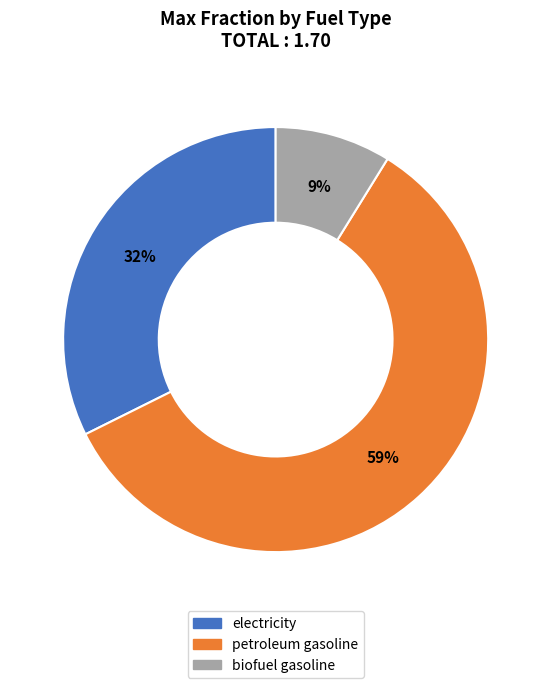

Which category has the smallest portion of the pie?

biofuel gasoline